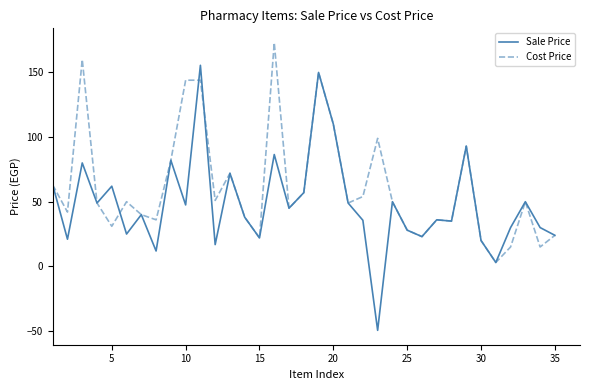

What is the smallest value displayed?

-49.5